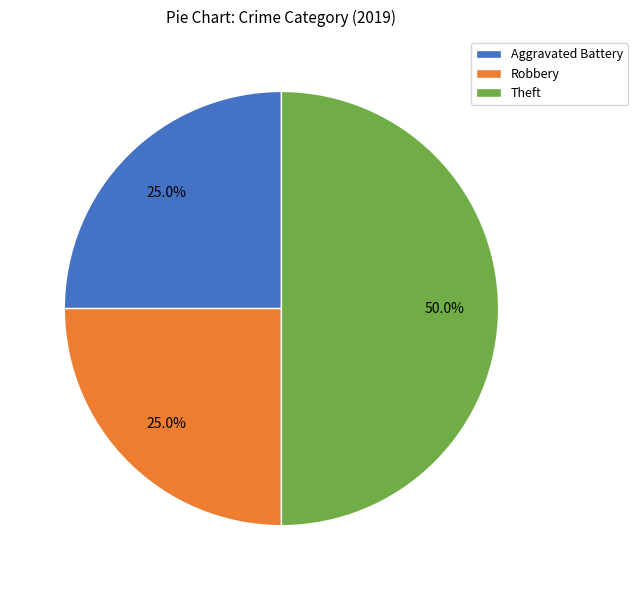

How much of the chart is everything except Robbery?

75.0%